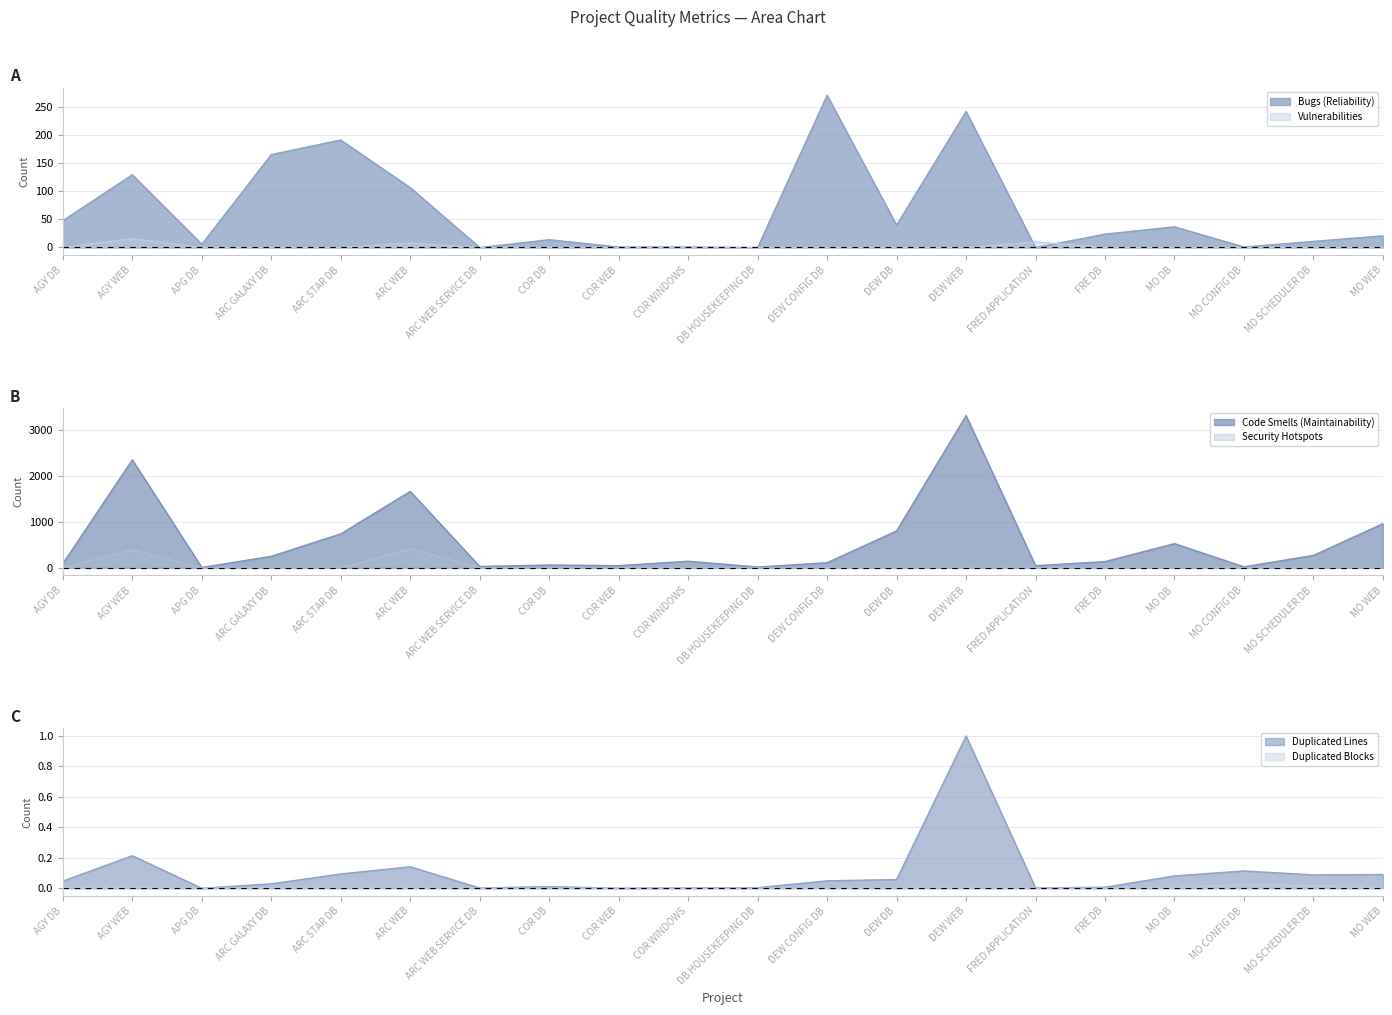

What are all the series names shown in the legend?

Bugs (Reliability), Code Smells (Maintainability), Duplicated Lines, Duplicated Blocks, Security Hotspots, Vulnerabilities